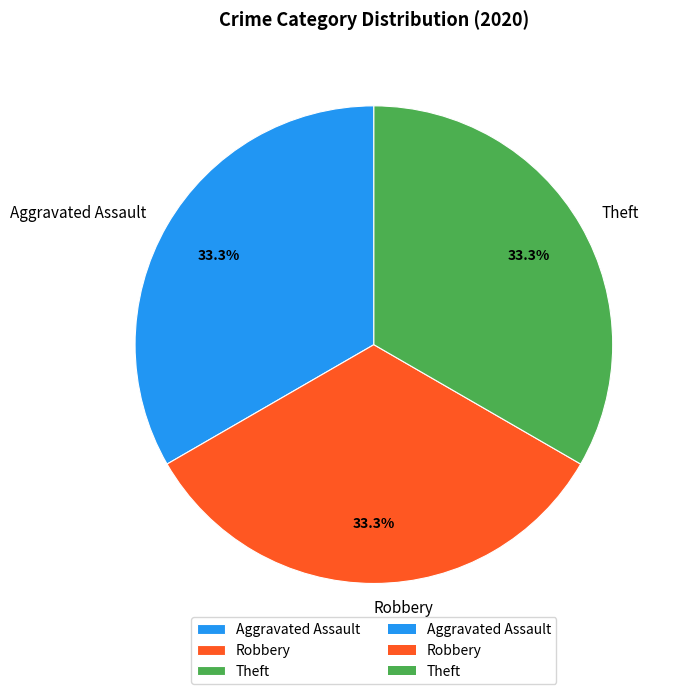

Approximately how many times larger is the value at Theft compared to Aggravated Assault?

1.0